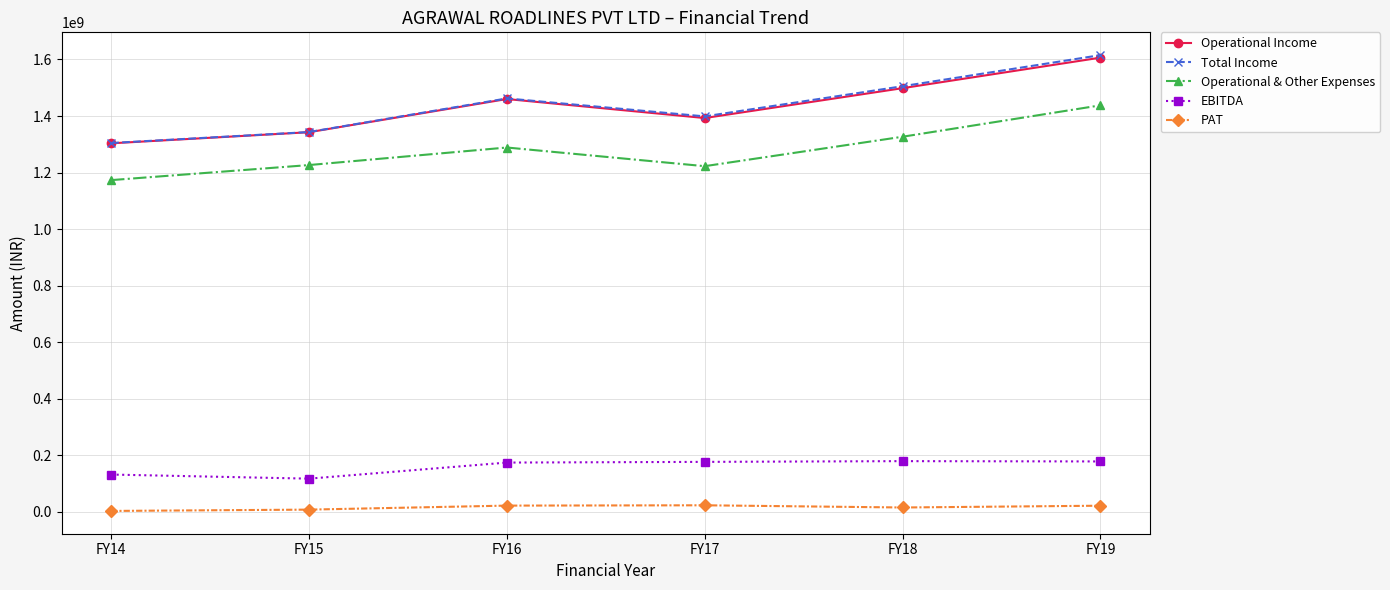

What are all the series names shown in the legend?

Operational Income, Total Income, Operational & Other Expenses, EBITDA, PAT